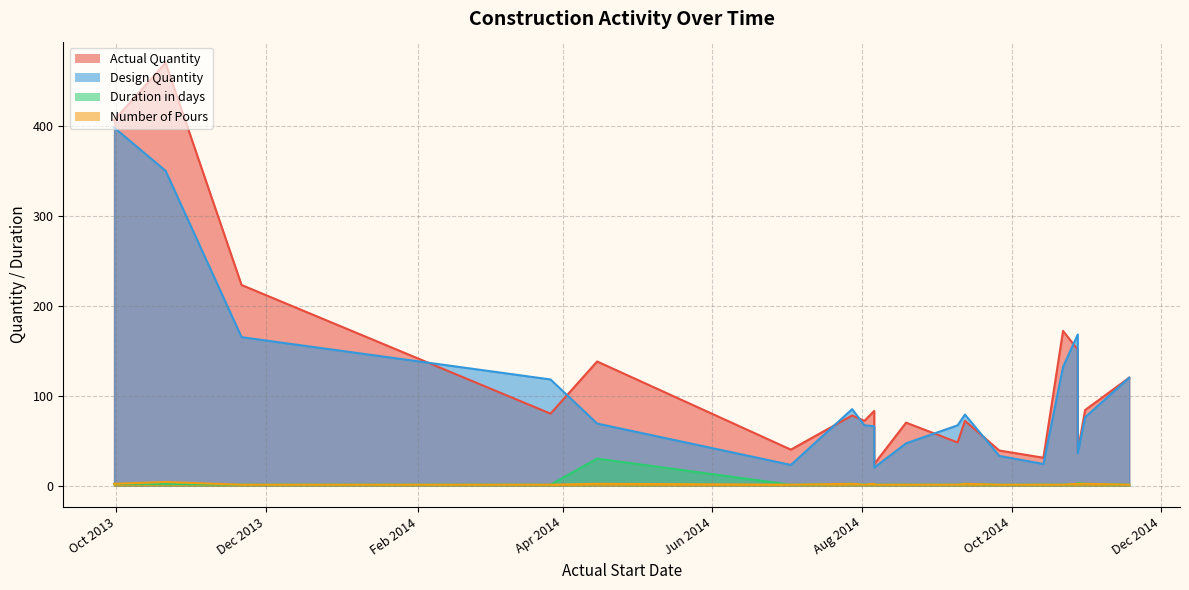

Where is the first local maximum for Duration in days?

04/15/2014